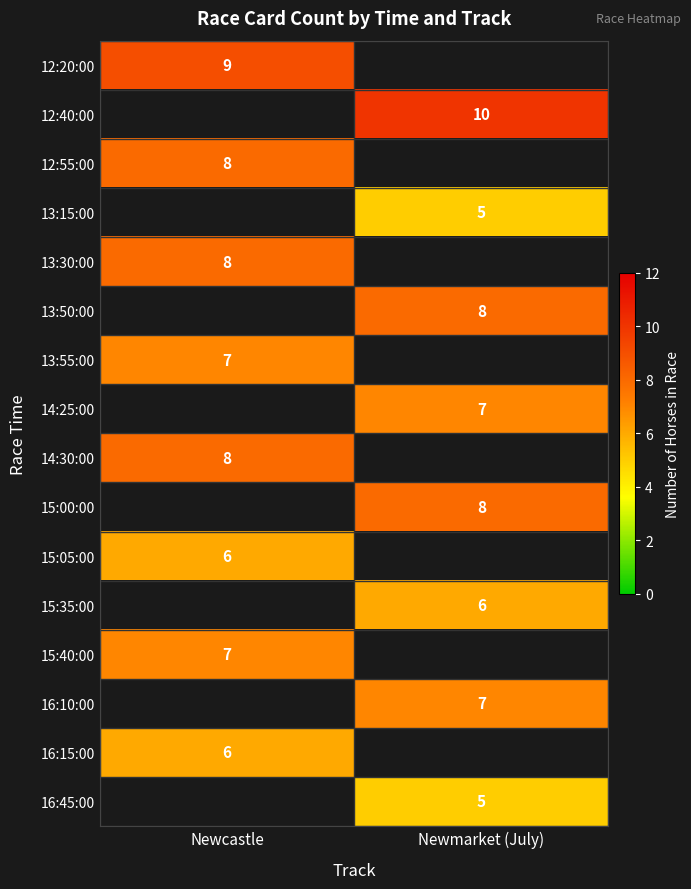

Is it true that 15:40:00 equals 10 at Newcastle?

False